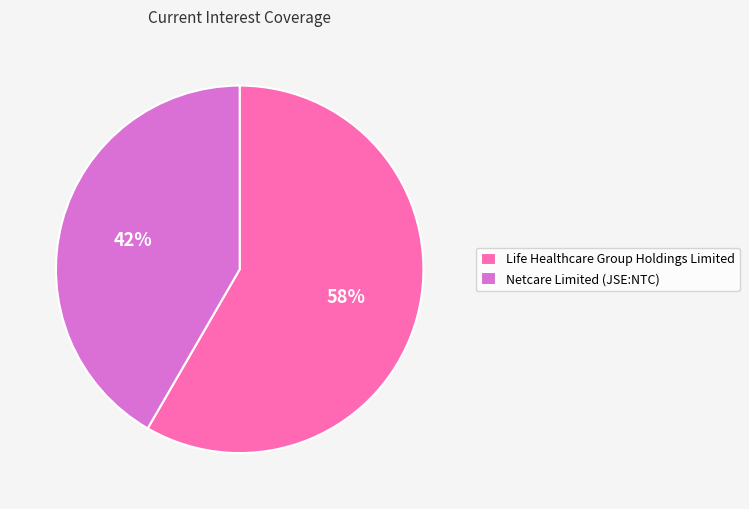

Between Netcare Limited (JSE:NTC) and Life Healthcare Group Holdings Limited, which is larger?

Life Healthcare Group Holdings Limited